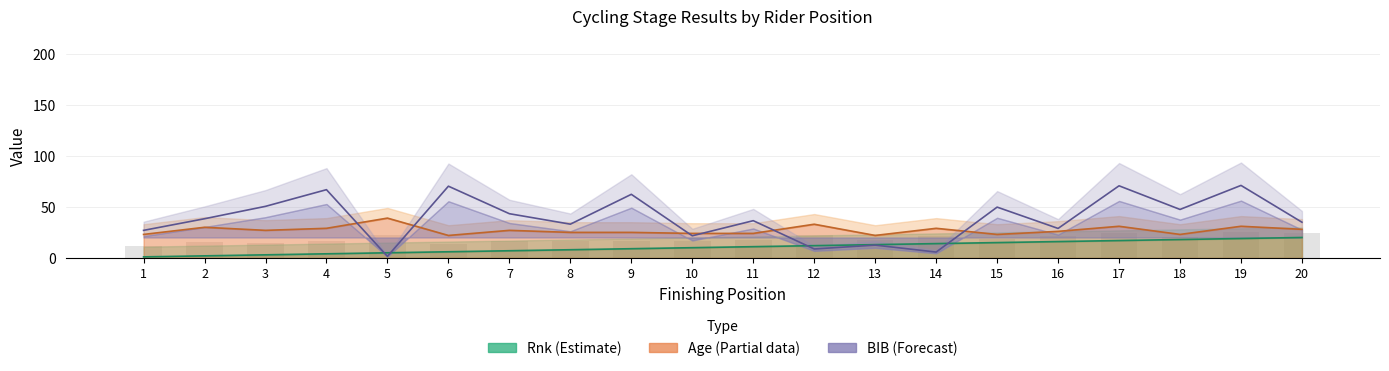

What is the value of the Rnk bar at the 13th from the left?

13.0